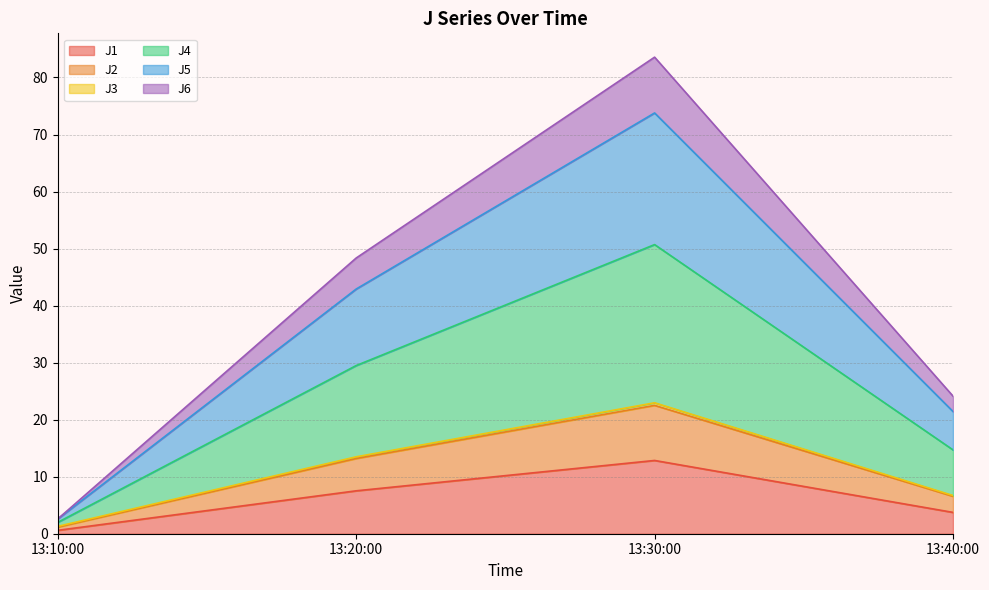

True or false: J1 has a value of 7.5 at 13:20:00.

True